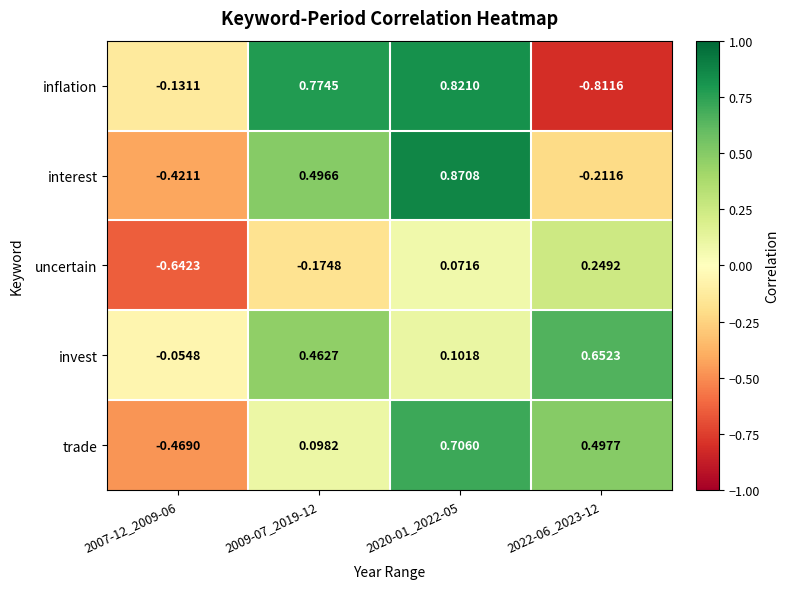

Rank the series by their maximum value, from lowest to highest.

uncertain, invest, trade, inflation, interest